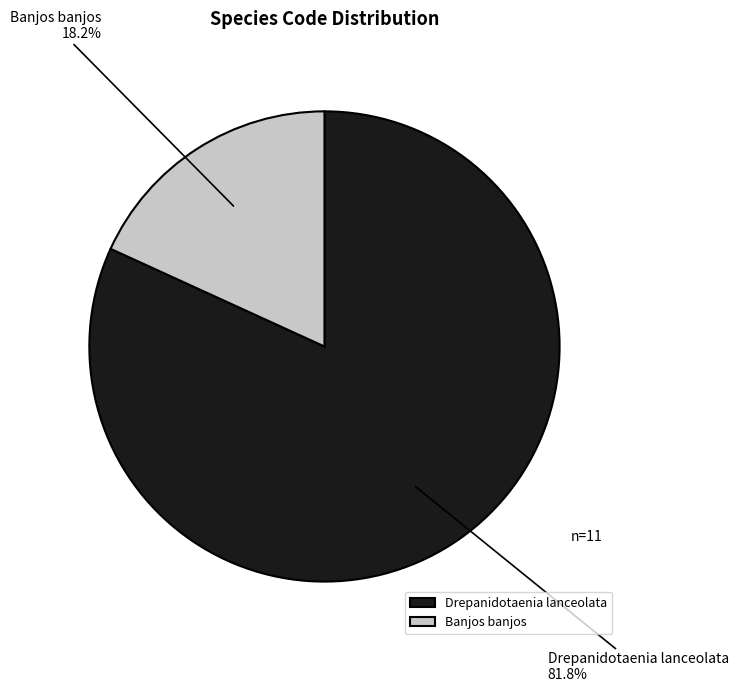

To the nearest percent, what is the difference between the largest and smallest slice percentages?

64%